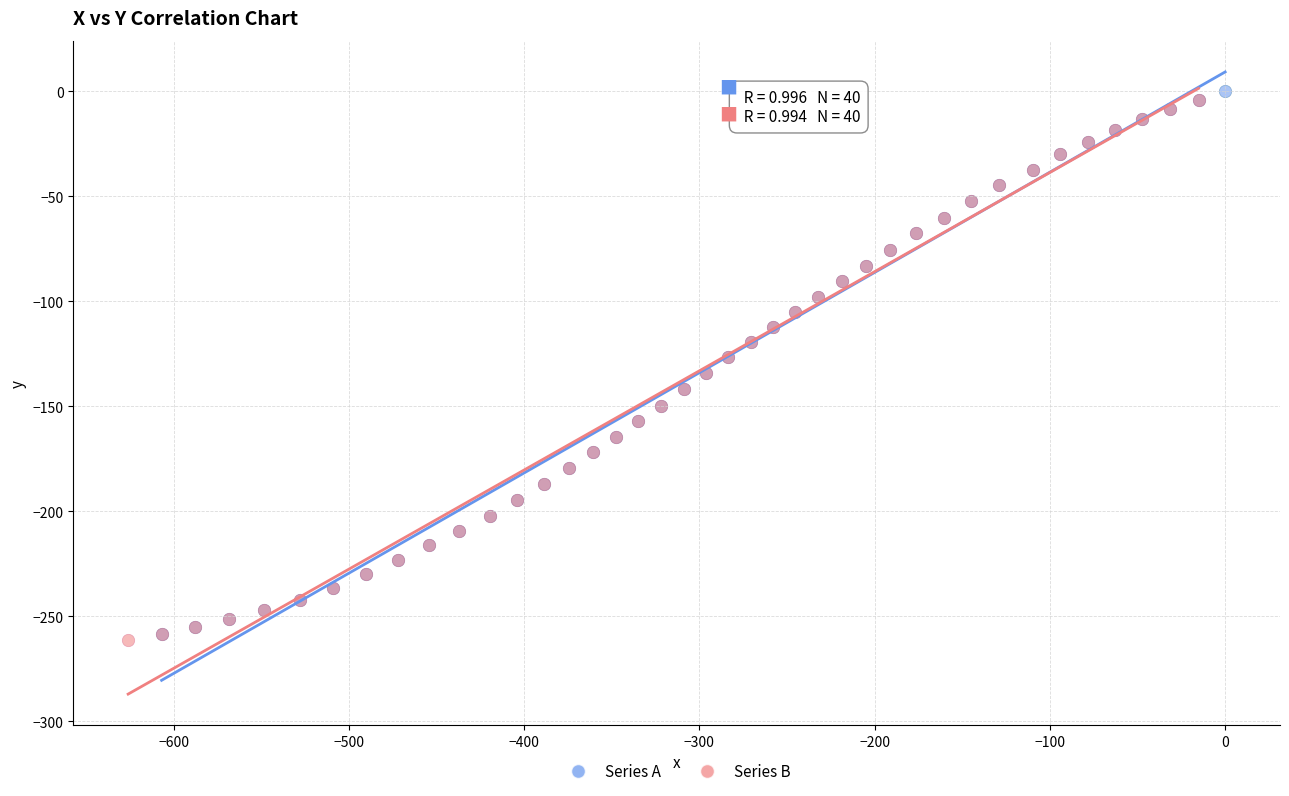

Which series has the widest spread of Y values?

Series A